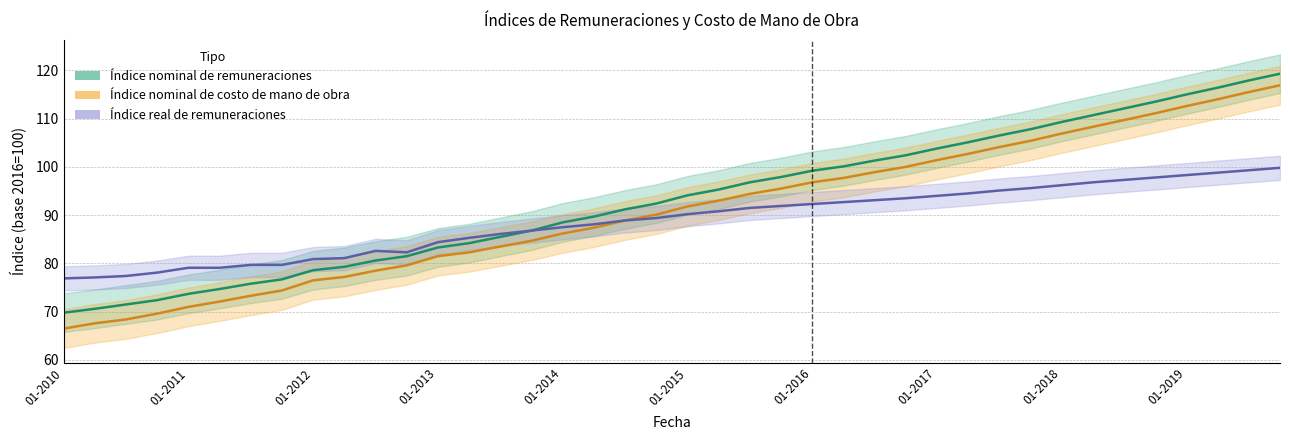

Which has a higher value, 01-2015 or 01-2013?

01-2015